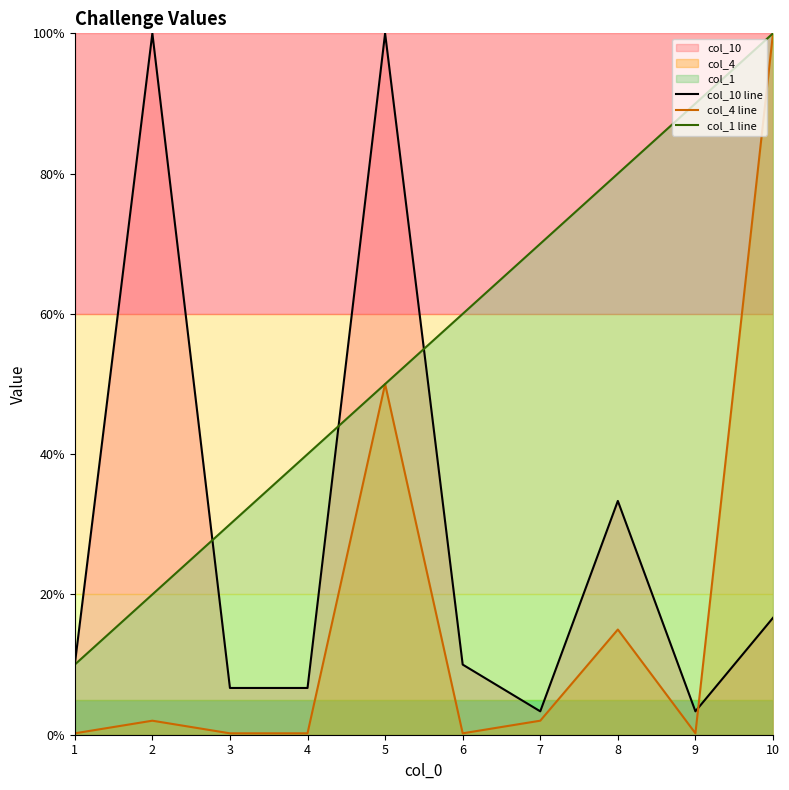

Which category has the highest value in the col_10 line series?

2